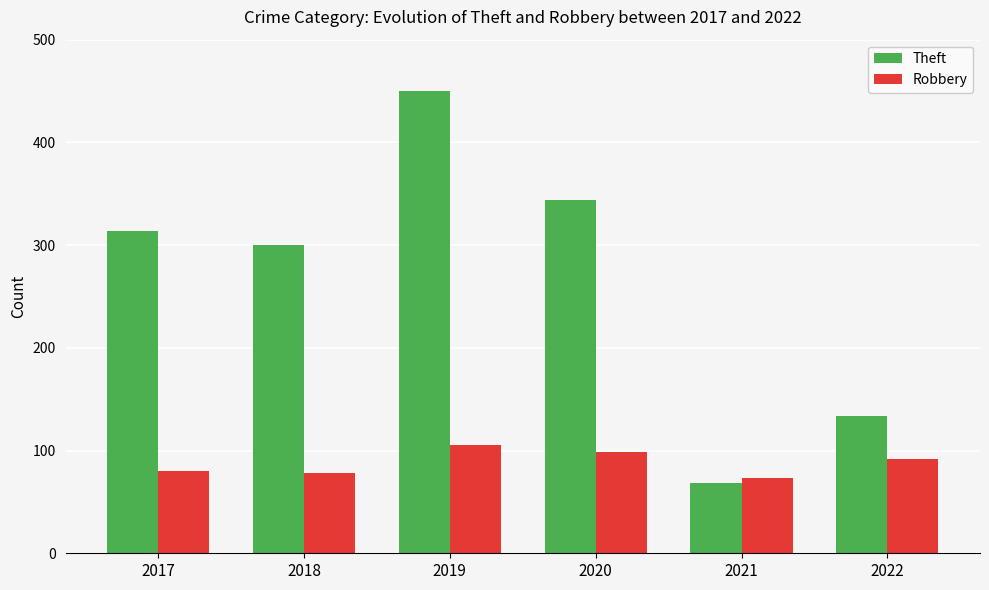

Rank the series by their maximum value, from lowest to highest.

Robbery, Theft